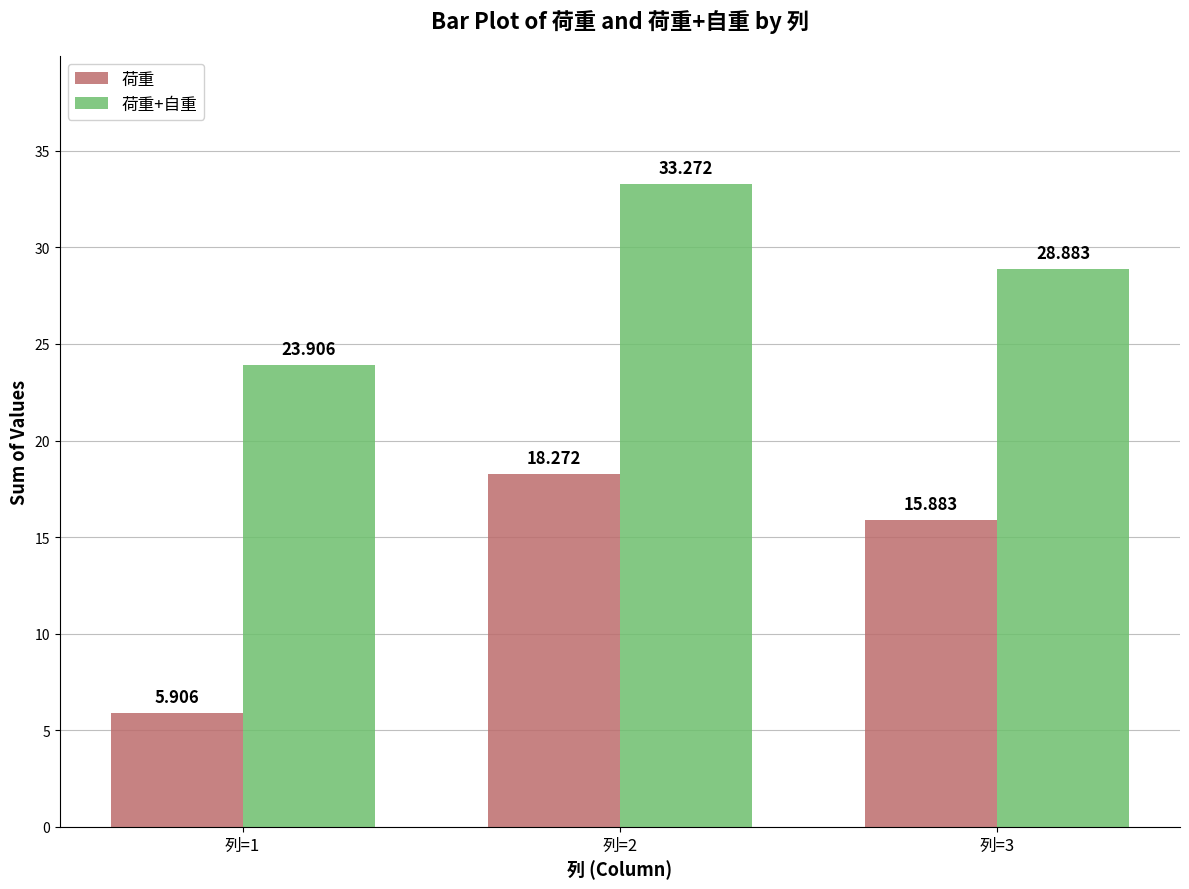

What is the total value across all series at 列=3?

44.8